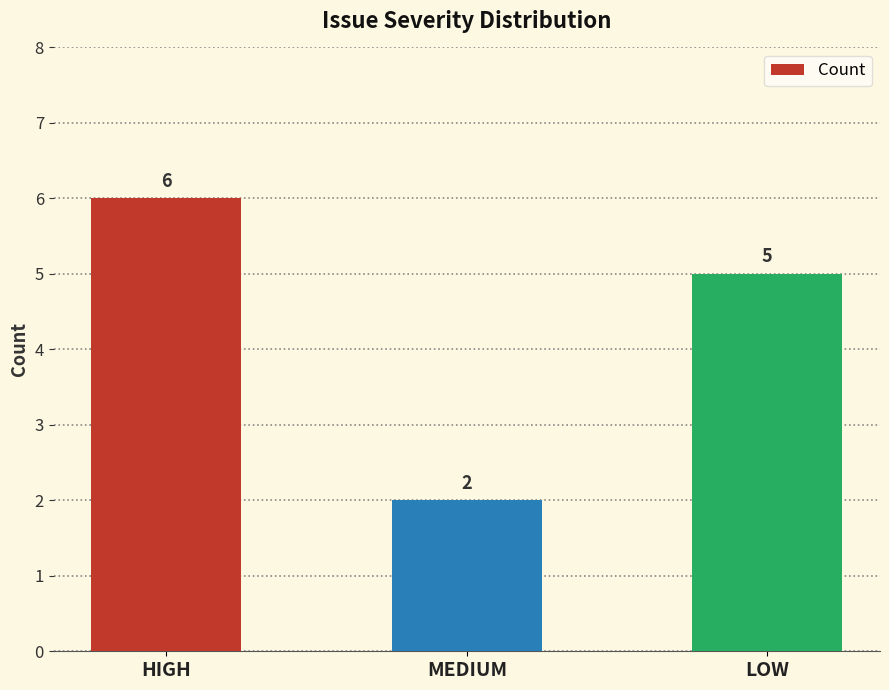

Reading left to right, transcribe all the data shown in this chart.

HIGH=6	MEDIUM=2	LOW=5